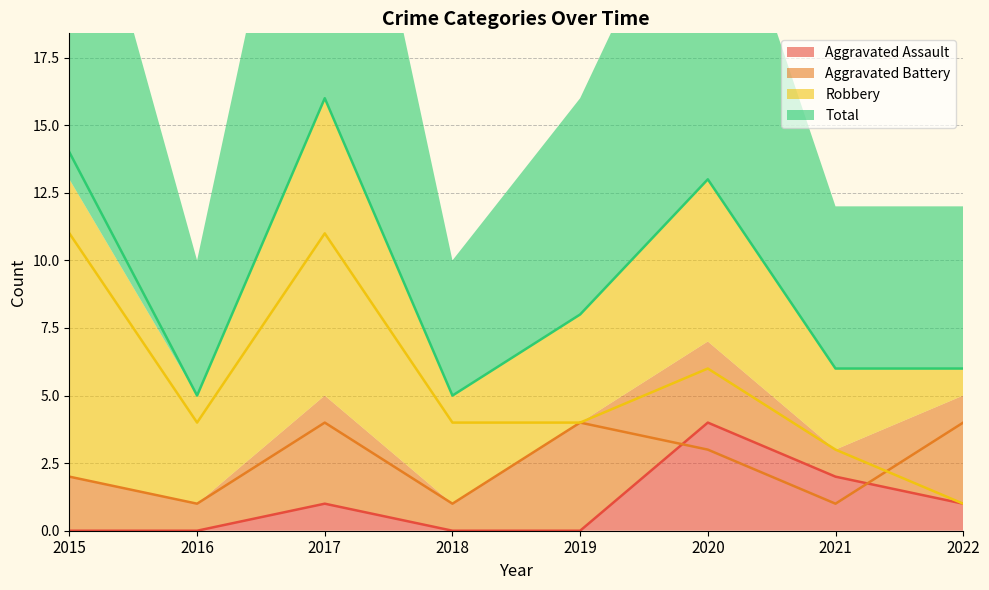

True or false: Robbery and Total intersect in this chart.

False